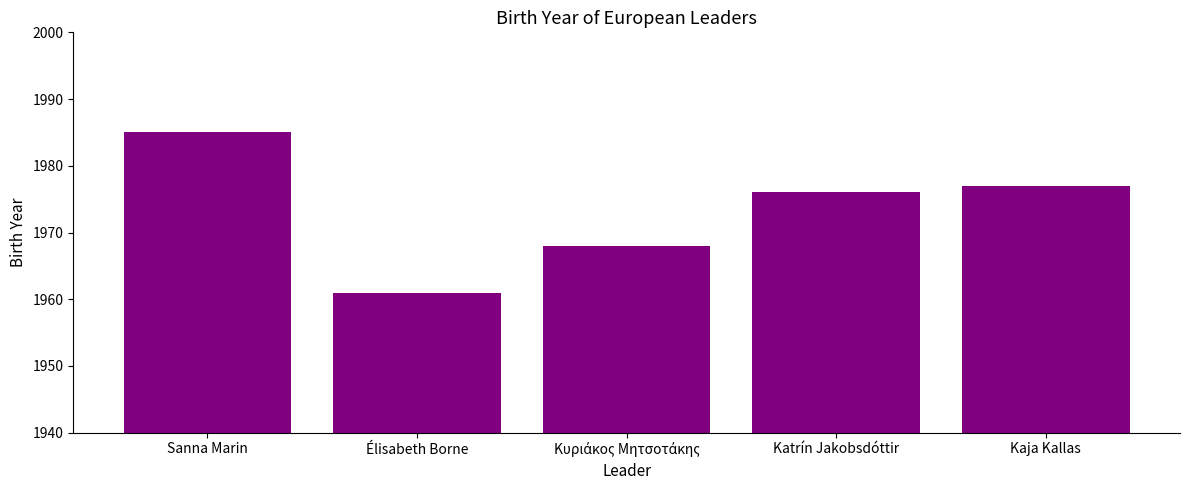

What is the average value?

1973